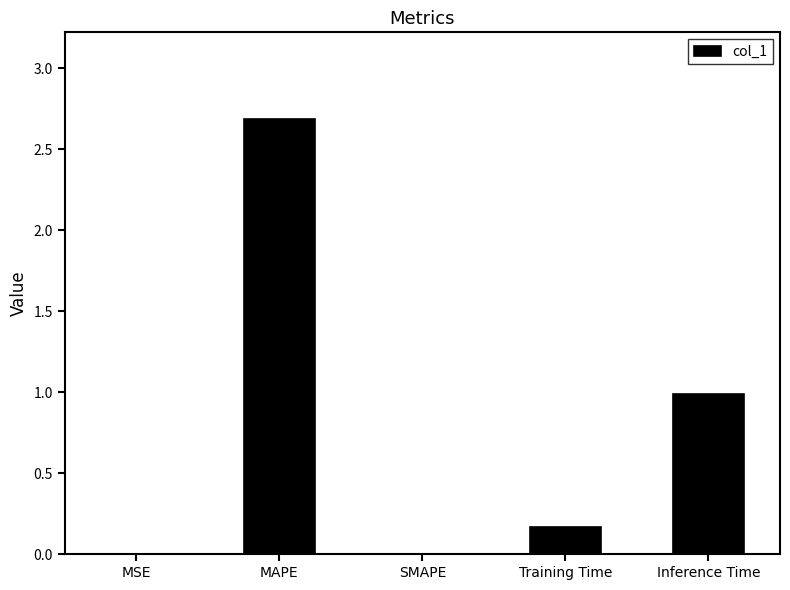

What is the maximum value shown in the chart?

2.7